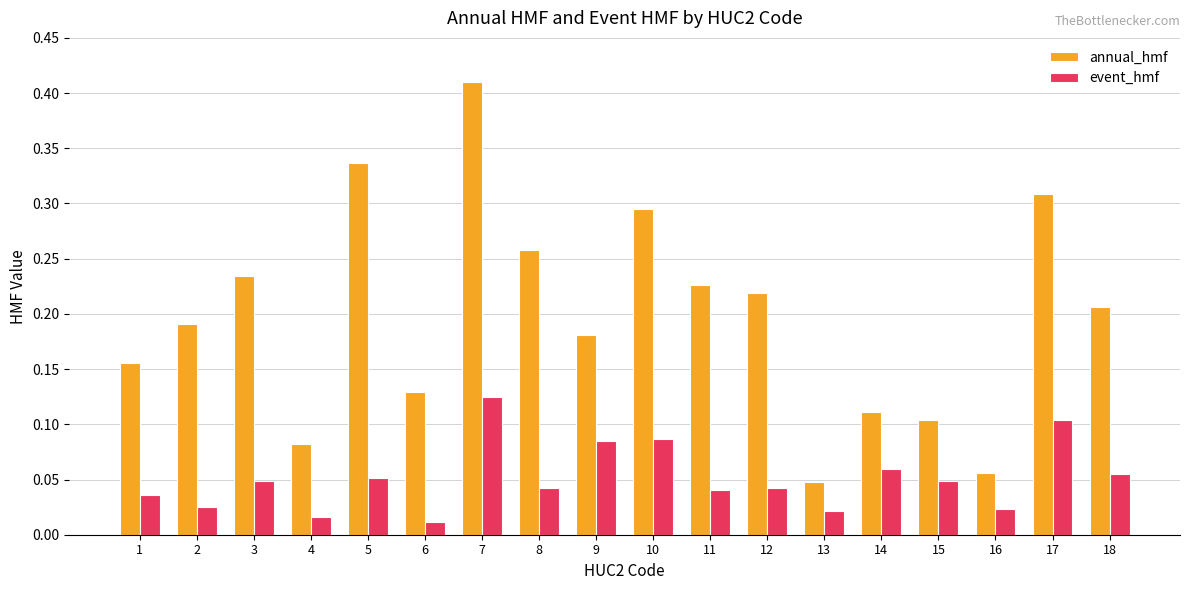

At which category is the sum across all series the highest?

7